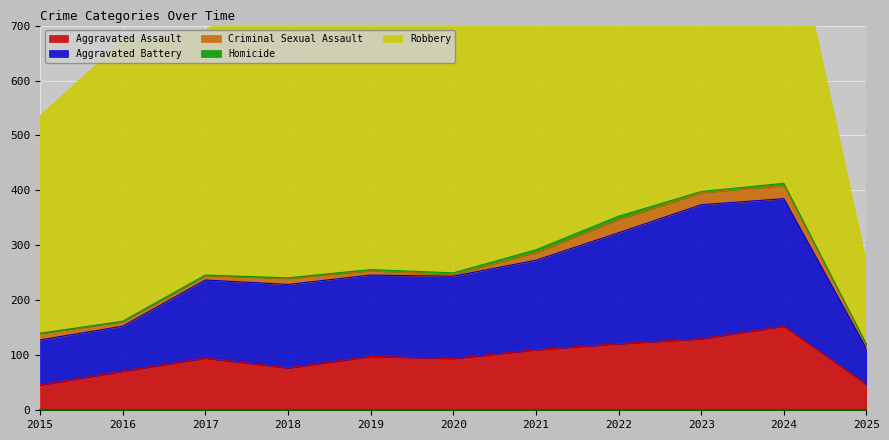

At 2018, list the series in order from smallest to largest.

Homicide, Criminal Sexual Assault, Aggravated Assault, Aggravated Battery, Robbery